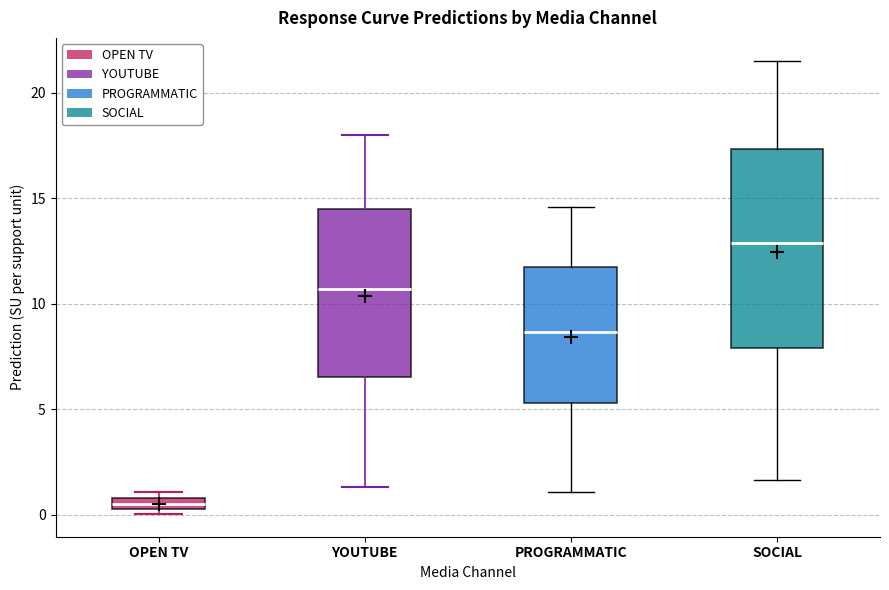

Where is the lower edge of the box for OPEN TV on the y-axis? The values are not printed on the chart, so give them approximately, as read against the axis.

0.5